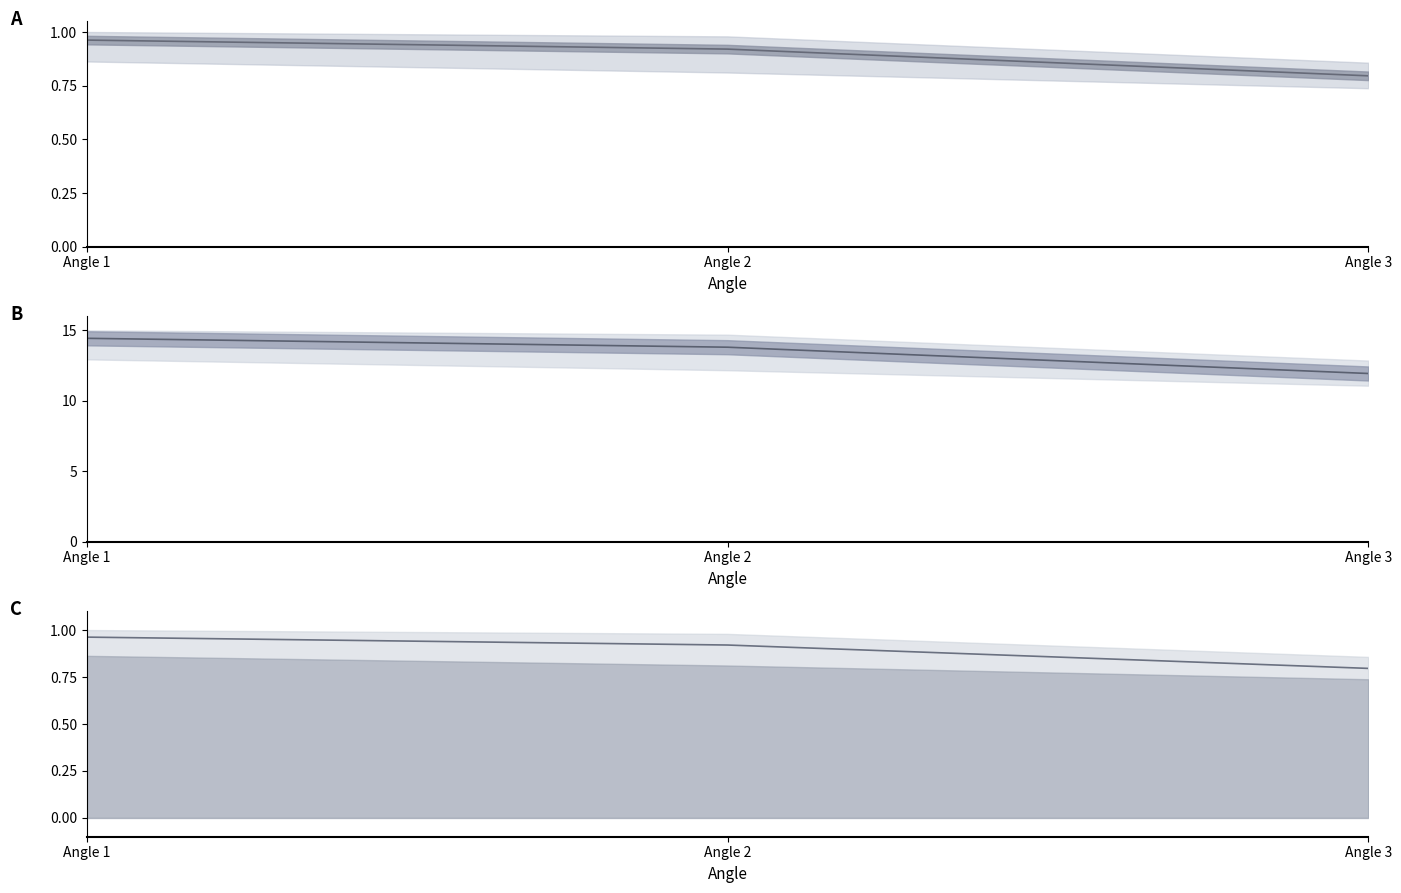

Reading left to right, what are all the values shown in this chart?

Animal_NonAnimal_mean: Angle 1=14.4	Angle 2=13.8	Angle 3=11.9
Animal_NonAnimal_max: Angle 1=1.0	Angle 2=0.9	Angle 3=0.8
Animal_NonAnimal_min: Angle 1=1.0	Angle 2=0.9	Angle 3=0.8